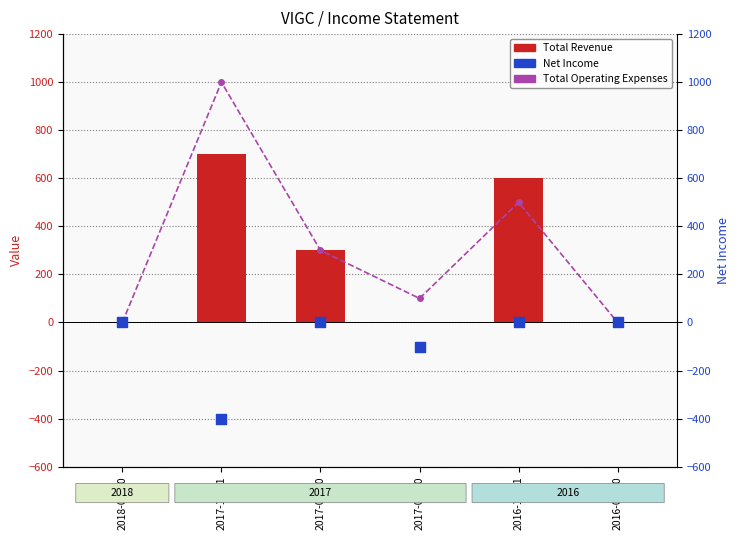

Which series contains the highest Y value?

Total Operating Expenses